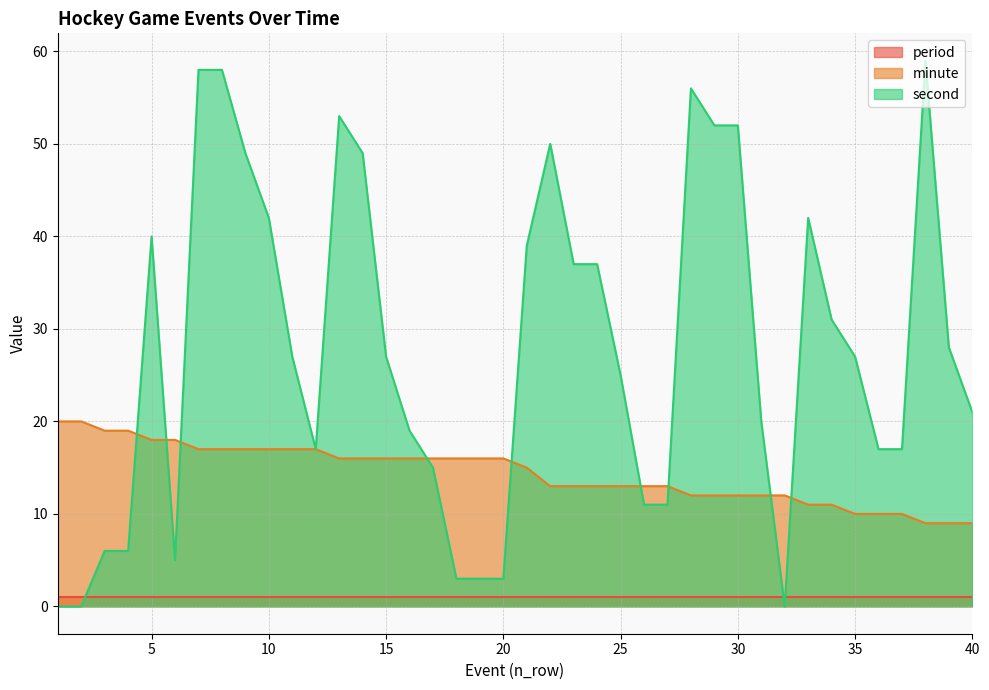

What is the average value of the second series?

28